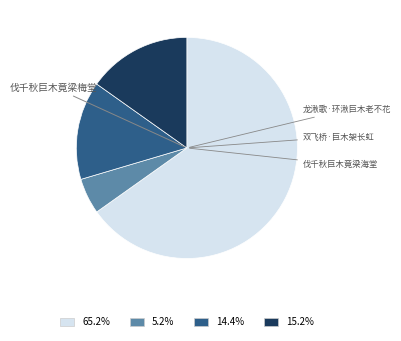

Approximately how many times larger is the value at 14.4% compared to 15.2%?

0.9